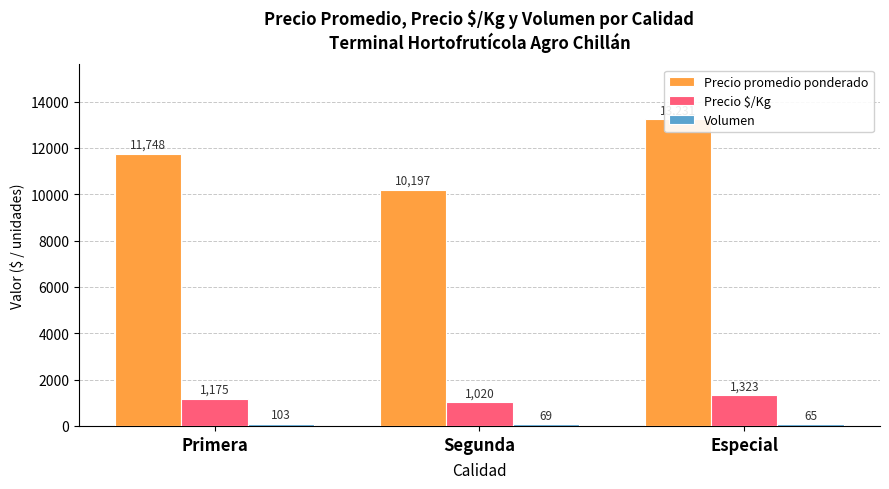

Are the bars grouped side by side (vs. stacked)?

Yes